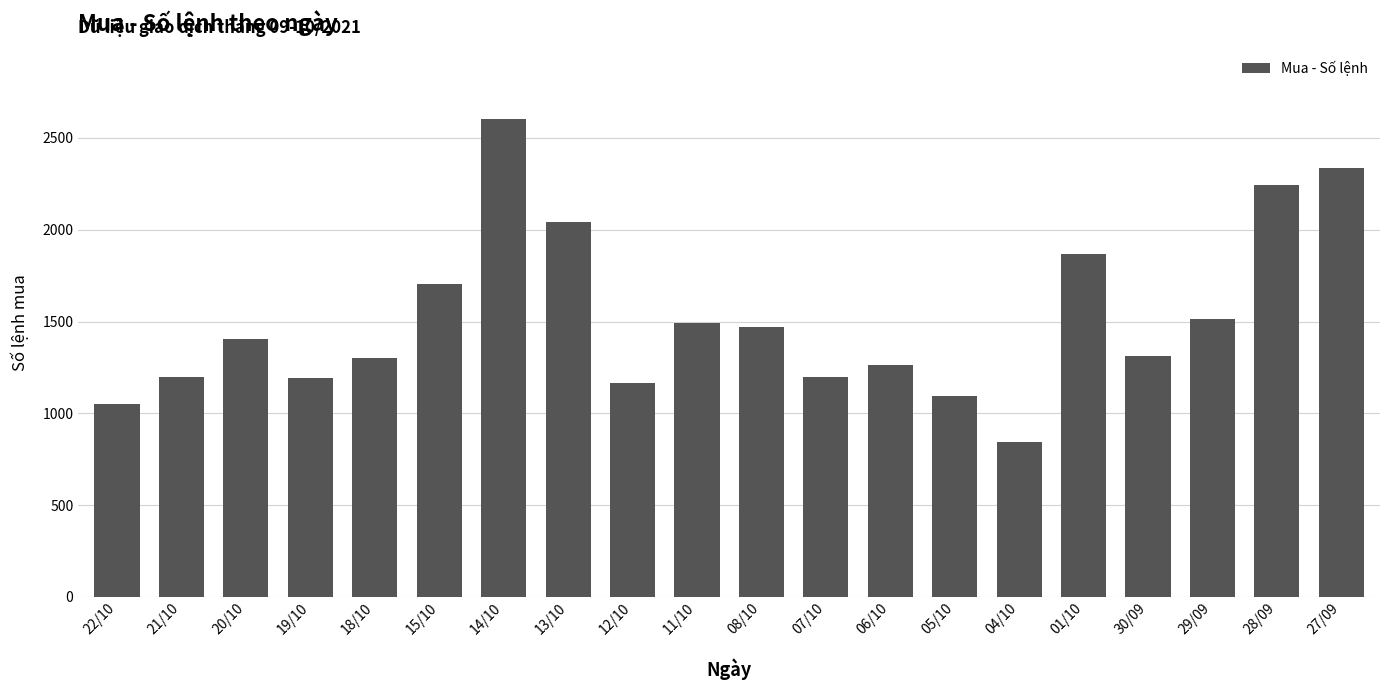

How many values are below 1403?

10